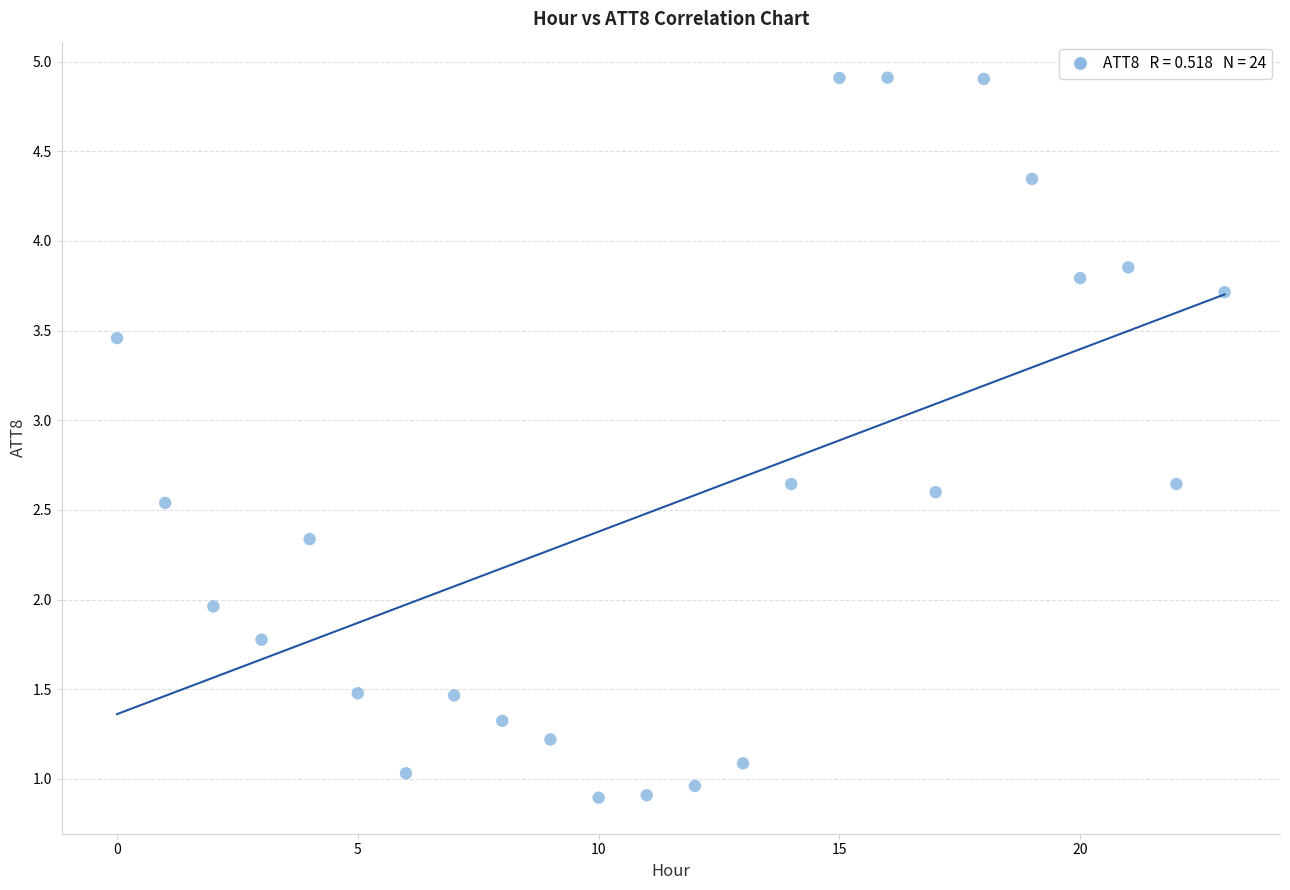

What is the range of Y values (max minus min)?

4.0